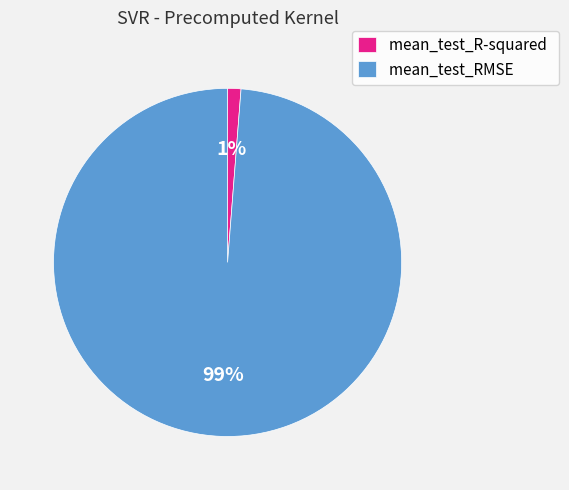

Which category accounts for the majority?

mean_test_RMSE